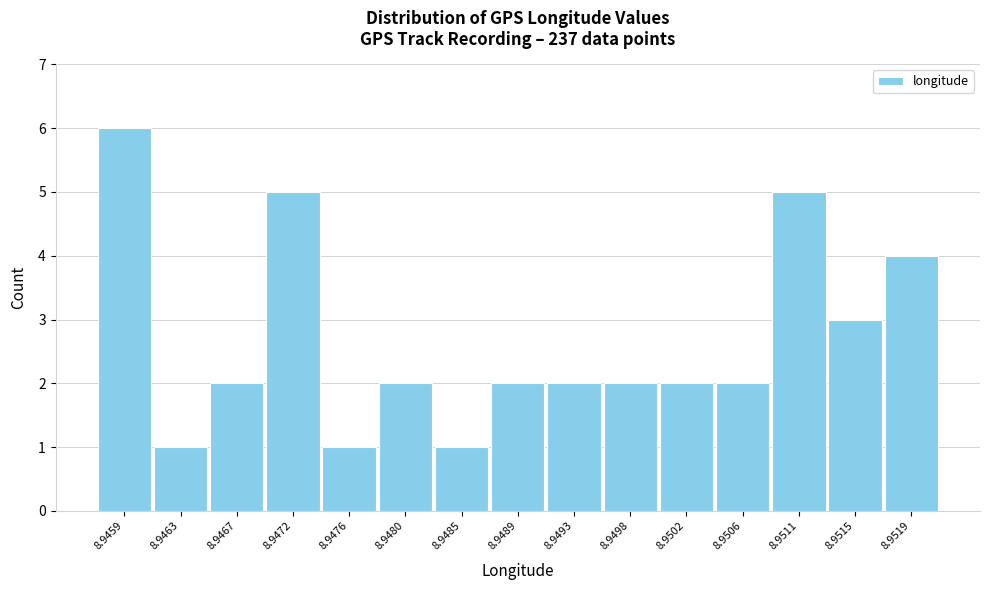

Reading right to left, transcribe all the data shown in this chart.

8.9519=4	8.9515=3	8.9511=5	8.9506=2	8.9502=2	8.9498=2	8.9493=2	8.9489=2	8.9485=1	8.9480=2	8.9476=1	8.9472=5	8.9467=2	8.9463=1	8.9459=6